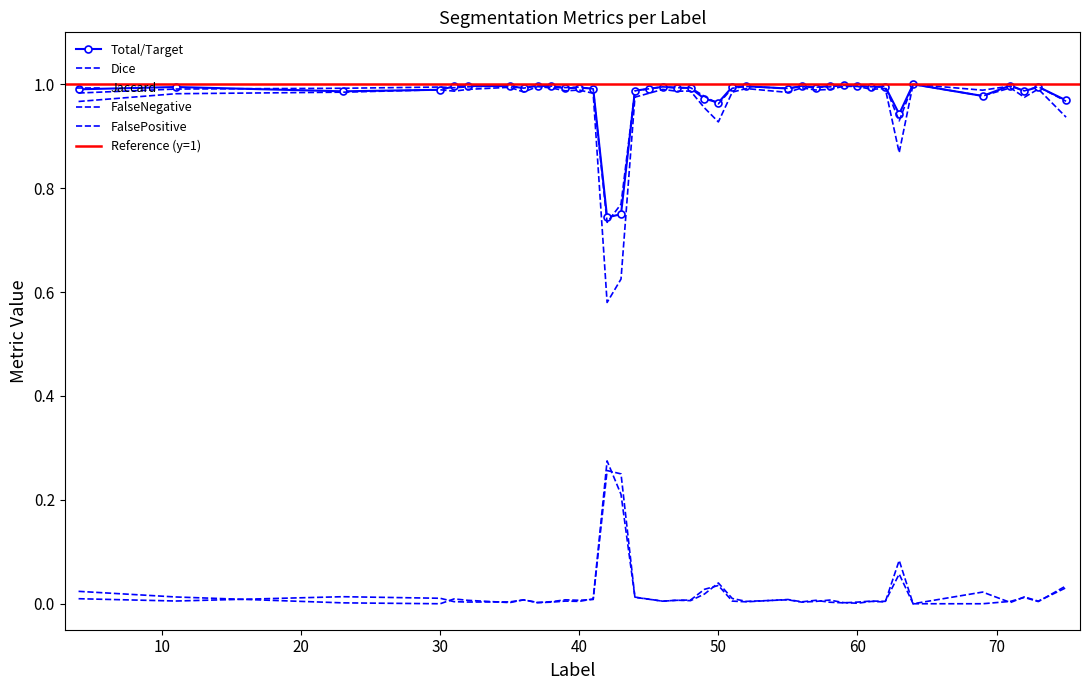

Reading right to left, extract all data points from this chart.

Total/Target: 75=1.0	73=1.0	72=1.0	71=1.0	69=1.0	64=1.0	63=0.9	62=1.0	61=1.0	60=1.0	59=1.0	58=1.0	57=1.0	56=1.0	55=1.0	52=1.0	51=1.0	50=1.0	49=1.0	48=1.0	47=1.0	46=1.0	45=1.0	44=1.0	43=0.8	42=0.7	41=1.0	40=1.0	39=1.0	38=1.0	37=1.0	36=1.0	35=1.0	32=1.0	31=1.0	30=1.0	23=1.0	11=1.0	4=1.0
Jaccard: 75=0.9	73=1.0	72=1.0	71=1.0	69=1.0	64=1.0	63=0.9	62=1.0	61=1.0	60=1.0	59=1.0	58=1.0	57=1.0	56=1.0	55=1.0	52=1.0	51=1.0	50=0.9	49=1.0	48=1.0	47=1.0	46=1.0	45=1.0	44=1.0	43=0.6	42=0.6	41=1.0	40=1.0	39=1.0	38=1.0	37=1.0	36=1.0	35=1.0	32=1.0	31=1.0	30=1.0	23=1.0	11=1.0	4=1.0
Dice: 75=1.0	73=1.0	72=1.0	71=1.0	69=1.0	64=1.0	63=0.9	62=1.0	61=1.0	60=1.0	59=1.0	58=1.0	57=1.0	56=1.0	55=1.0	52=1.0	51=1.0	50=1.0	49=1.0	48=1.0	47=1.0	46=1.0	45=1.0	44=1.0	43=0.8	42=0.7	41=1.0	40=1.0	39=1.0	38=1.0	37=1.0	36=1.0	35=1.0	32=1.0	31=1.0	30=1.0	23=1.0	11=1.0	4=1.0
FalseNegative: 75=0.0	73=0.0	72=0.0	71=0.0	69=0.0	64=0.0	63=0.1	62=0.0	61=0.0	60=0.0	59=0.0	58=0.0	57=0.0	56=0.0	55=0.0	52=0.0	51=0.0	50=0.0	49=0.0	48=0.0	47=0.0	46=0.0	45=0.0	44=0.0	43=0.2	42=0.3	41=0.0	40=0.0	39=0.0	38=0.0	37=0.0	36=0.0	35=0.0	32=0.0	31=0.0	30=0.0	23=0.0	11=0.0	4=0.0
FalsePositive: 75=0.0	73=0.0	72=0.0	71=0.0	69=0.0	64=0.0	63=0.1	62=0.0	61=0.0	60=0.0	59=0.0	58=0.0	57=0.0	56=0.0	55=0.0	52=0.0	51=0.0	50=0.0	49=0.0	48=0.0	47=0.0	46=0.0	45=0.0	44=0.0	43=0.2	42=0.3	41=0.0	40=0.0	39=0.0	38=0.0	37=0.0	36=0.0	35=0.0	32=0.0	31=0.0	30=0.0	23=0.0	11=0.0	4=0.0